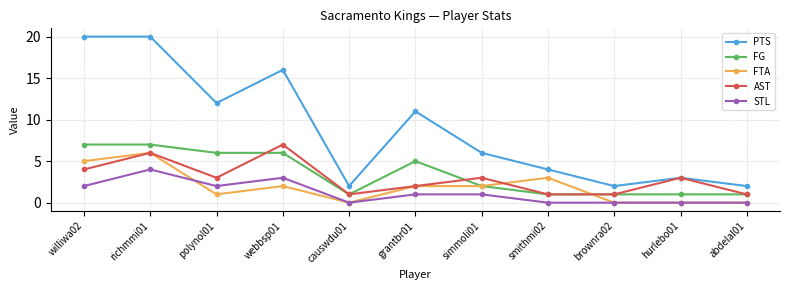

Which series has the largest range (max minus min)?

PTS